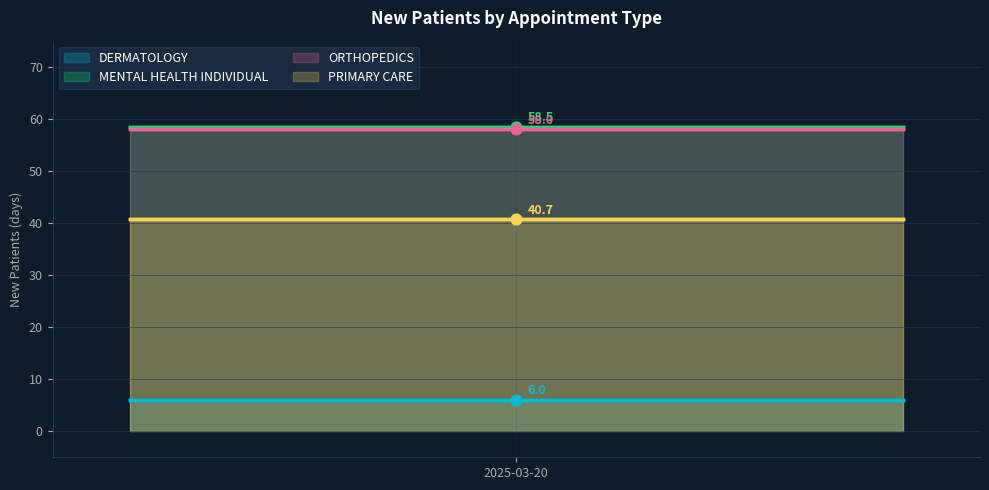

Which series reaches the maximum Y coordinate?

MENTAL HEALTH INDIVIDUAL